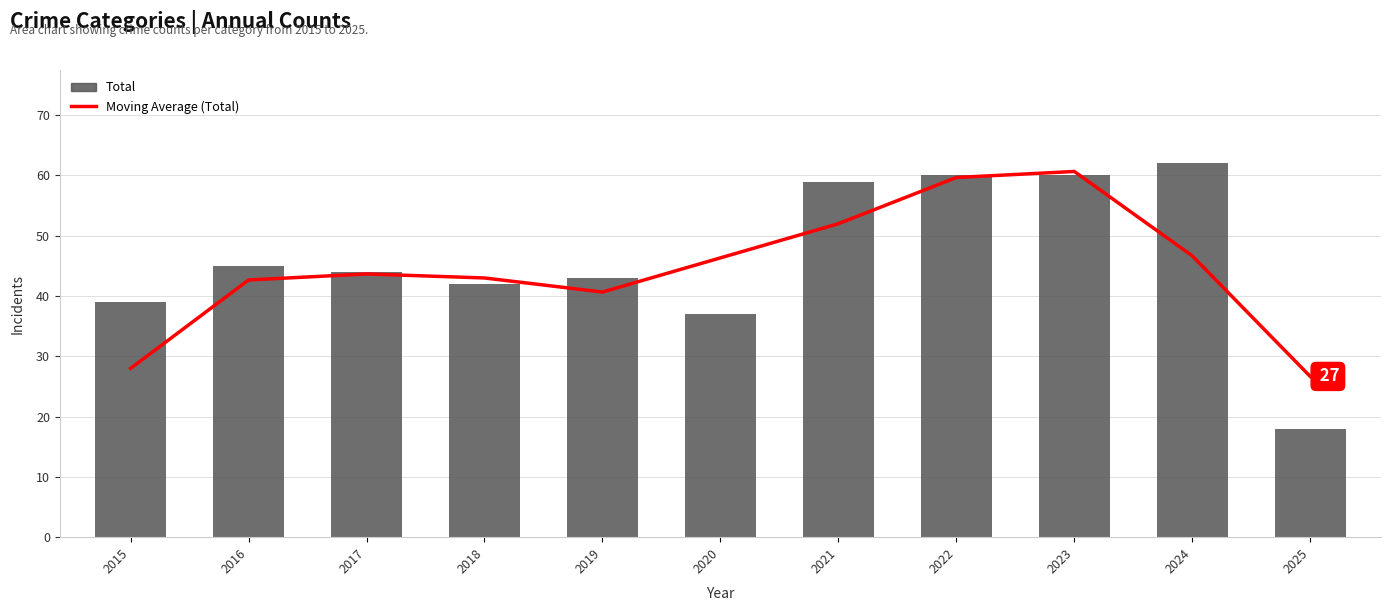

The Moving Average (Total) series shows 9.0 at 2015. True or false?

False